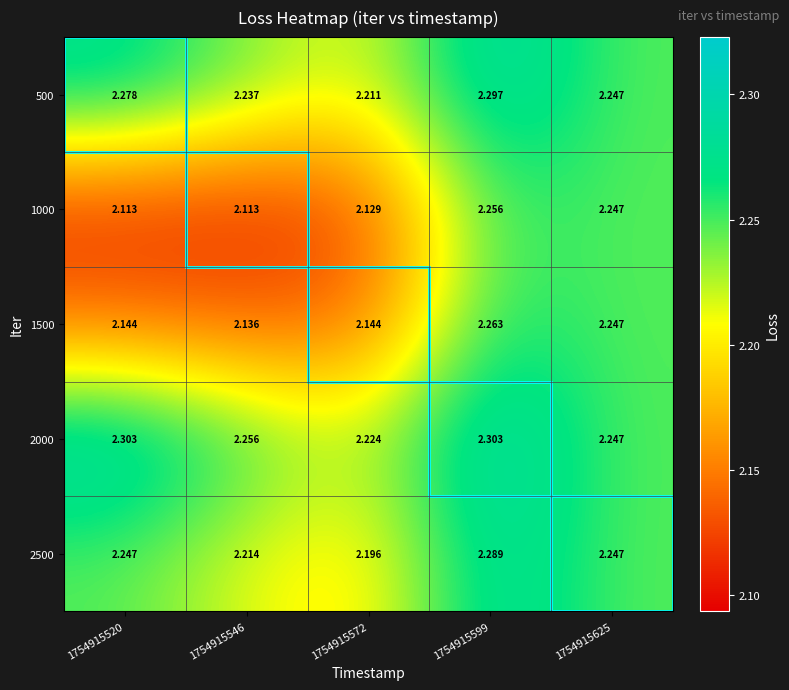

Is the value of 1000 at 1754915599 greater than the value of 1500 at 1754915599?

No